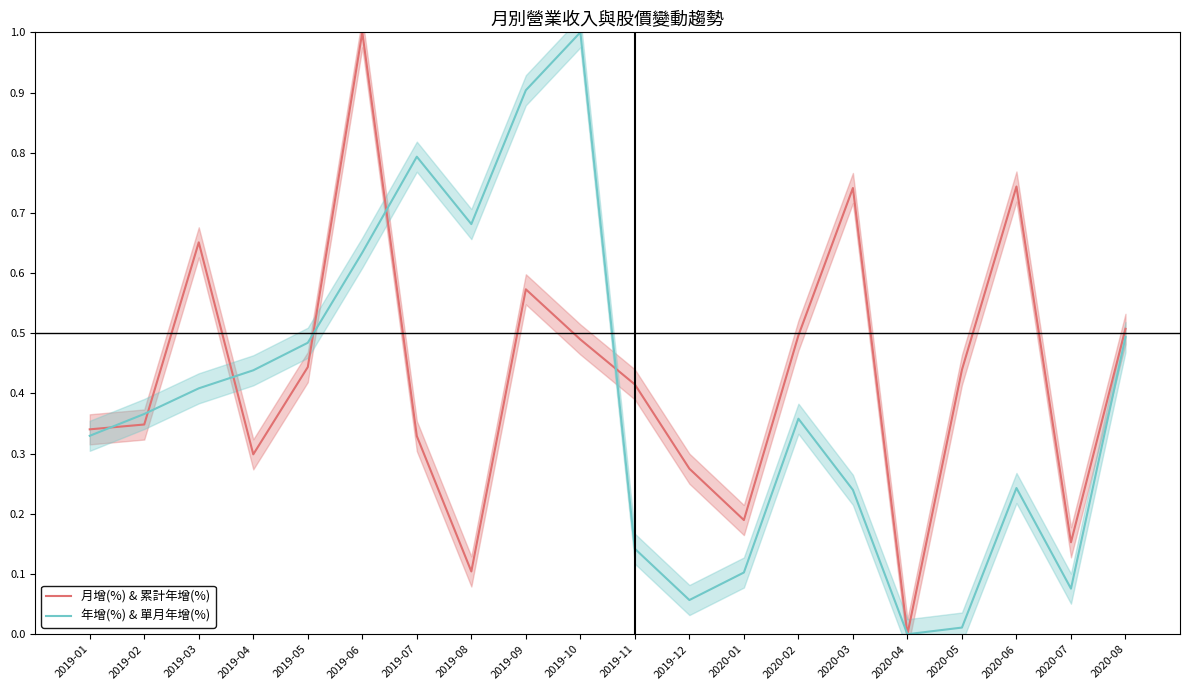

Reading left to right, list all the values displayed in this chart.

月增(%) & 累計年增(%): 2019-01=0.3	2019-02=0.3	2019-03=0.7	2019-04=0.3	2019-05=0.4	2019-06=1.0	2019-07=0.3	2019-08=0.1	2019-09=0.6	2019-10=0.5	2019-11=0.4	2019-12=0.3	2020-01=0.2	2020-02=0.5	2020-03=0.7	2020-04=0.0	2020-05=0.4	2020-06=0.7	2020-07=0.2	2020-08=0.5
年增(%) & 單月年增(%): 2019-01=0.3	2019-02=0.4	2019-03=0.4	2019-04=0.4	2019-05=0.5	2019-06=0.6	2019-07=0.8	2019-08=0.7	2019-09=0.9	2019-10=1.0	2019-11=0.1	2019-12=0.1	2020-01=0.1	2020-02=0.4	2020-03=0.2	2020-04=0.0	2020-05=0.0	2020-06=0.2	2020-07=0.1	2020-08=0.5